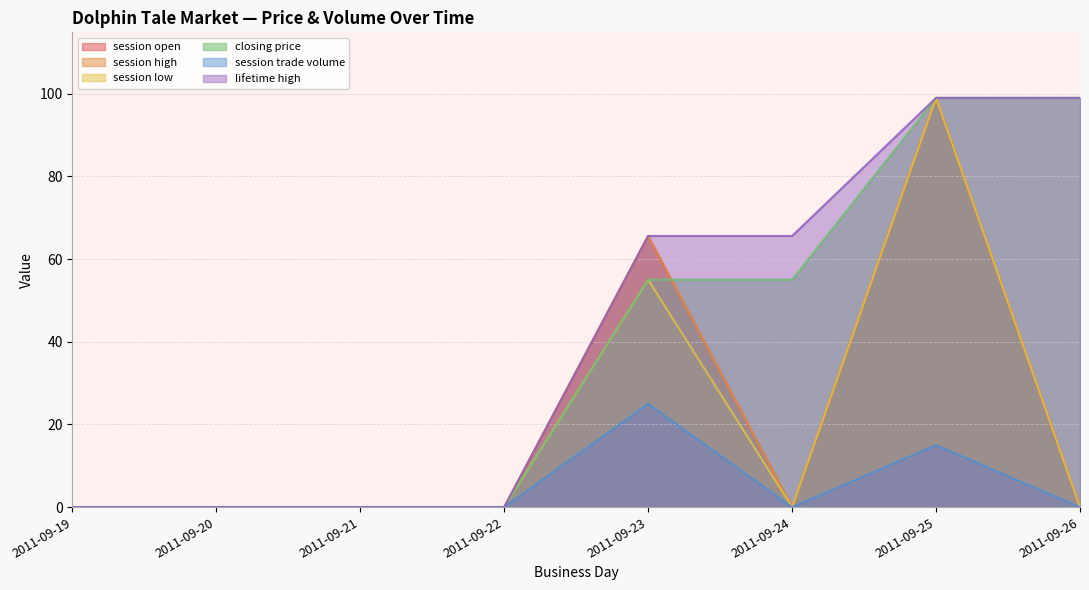

True or false: session trade volume and session open intersect in this chart.

False